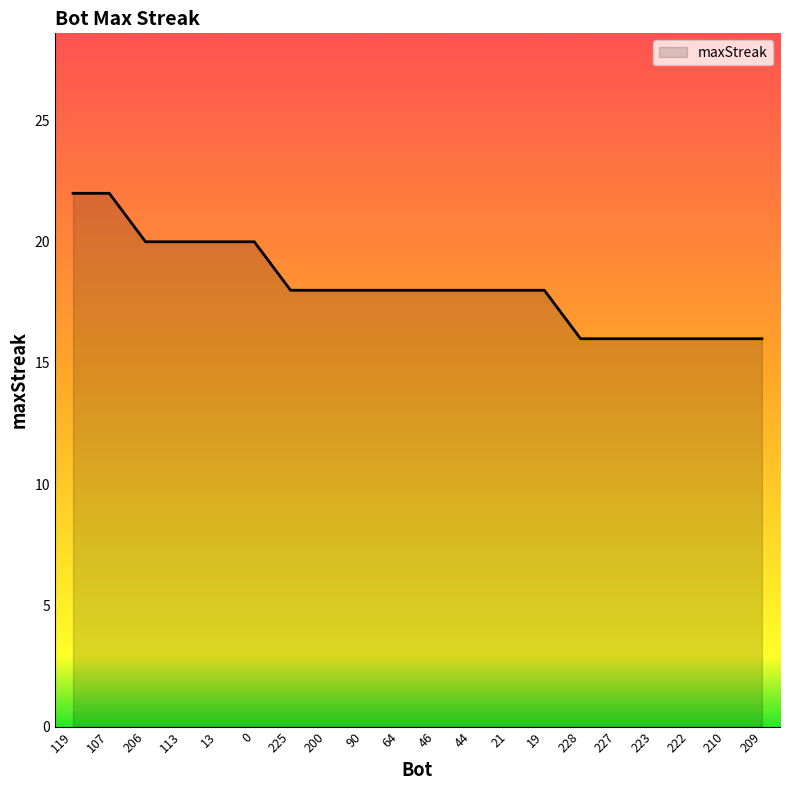

What is the difference between the second highest and second lowest values?

6